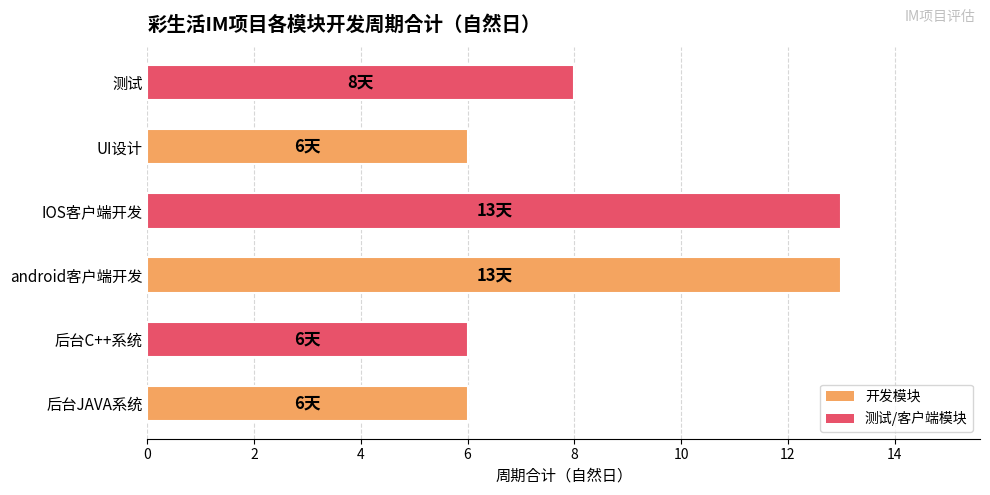

What is the ratio of the value at 后台JAVA系统 to the value at IOS客户端开发?

0.5